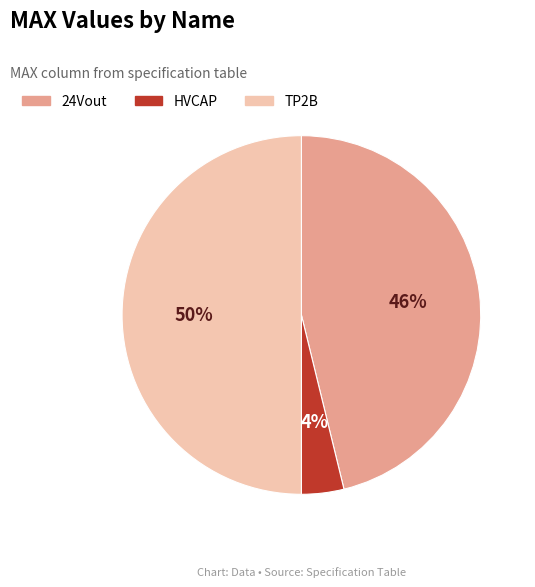

Approximately how many times larger is the value at TP2B compared to 24Vout?

1.1